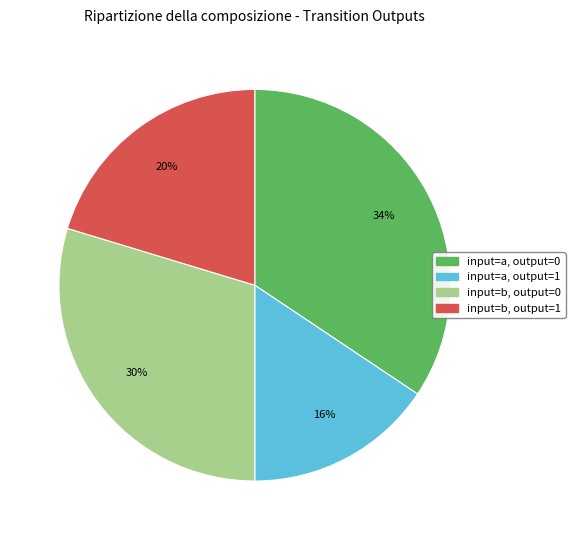

Which has a higher value, input=b, output=1 or input=b, output=0?

input=b, output=0